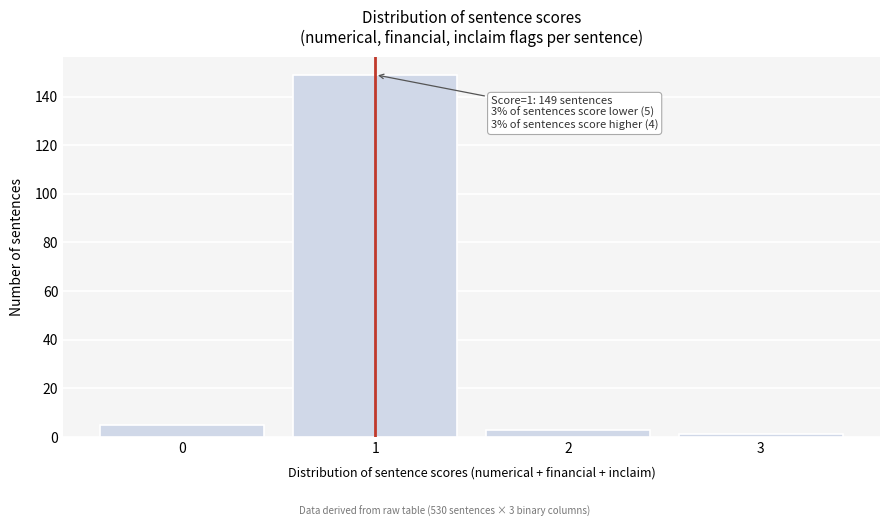

Which range on the x-axis has the tallest bar?

0.5 to 1.5